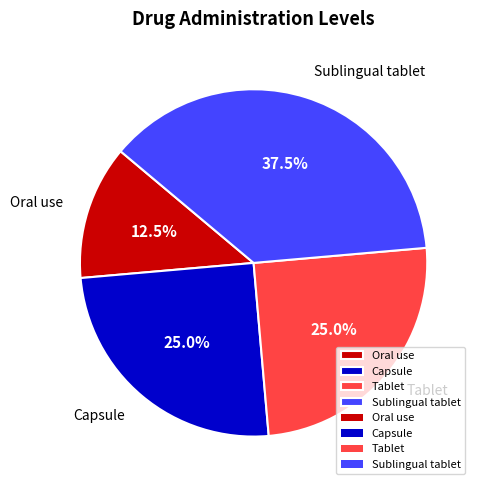

What percentage is NOT represented by Sublingual tablet?

62.5%